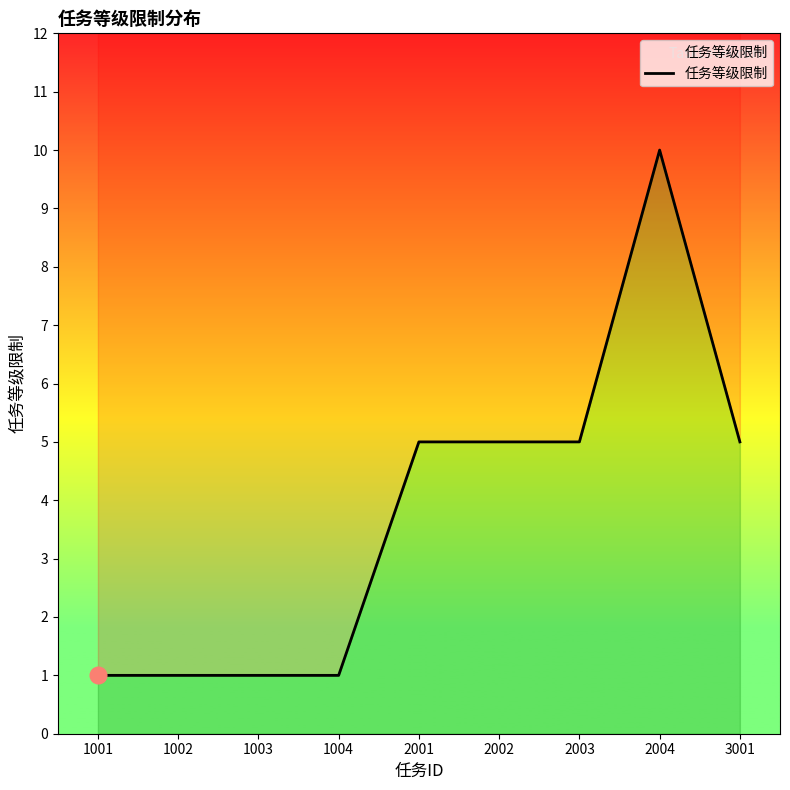

Does the chart have visible grid lines?

No